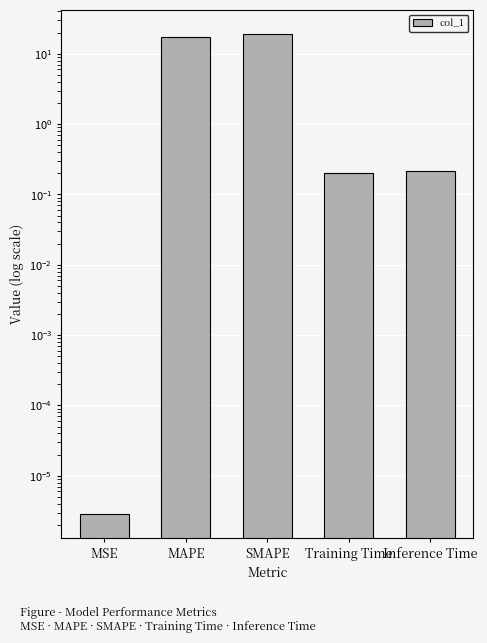

Rank the categories by value from lowest to highest.

MSE, Training Time, Inference Time, MAPE, SMAPE